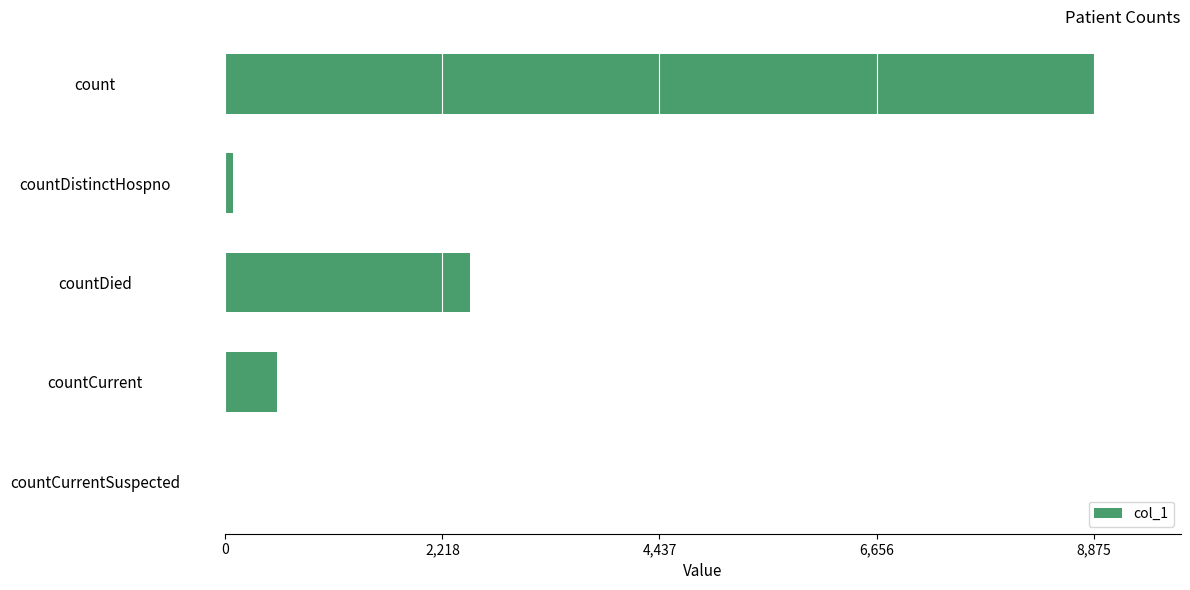

Is it true that the value at countCurrentSuspected is -3748?

False